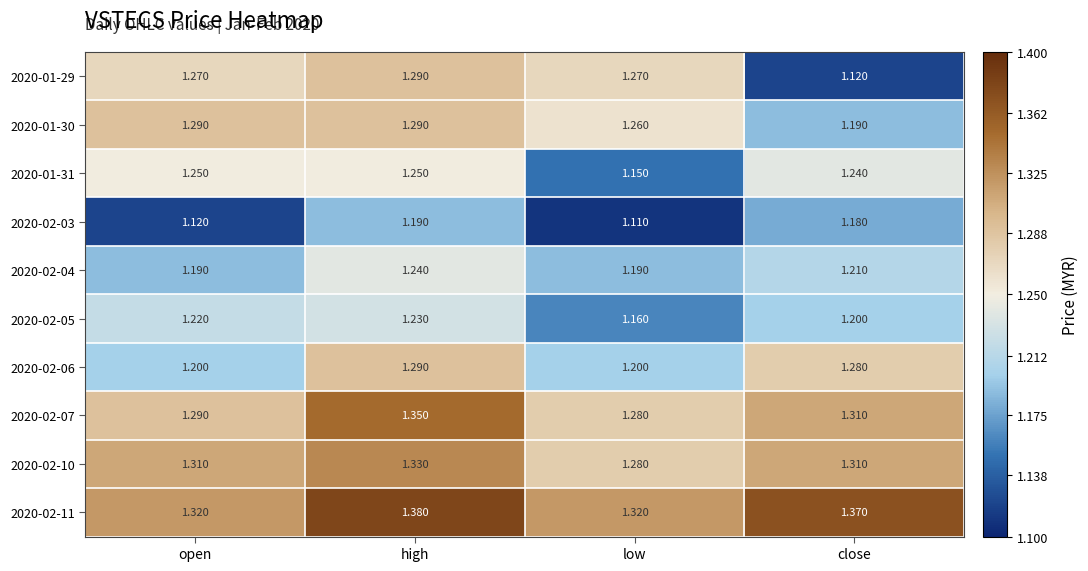

At how many categories does at least one series exceed 1?

4